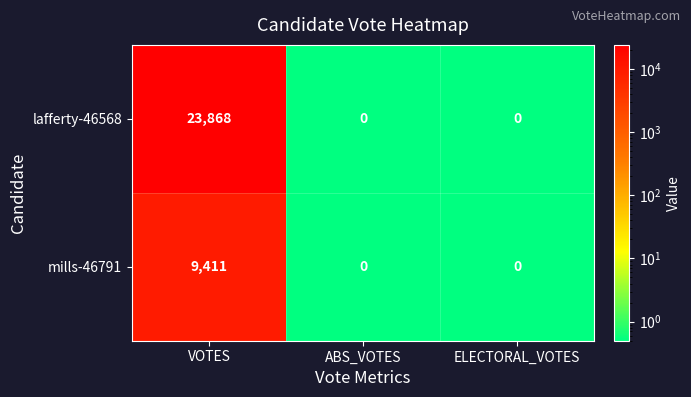

What is the sum of the mills-46791 values at VOTES and ELECTORAL_VOTES?

9411